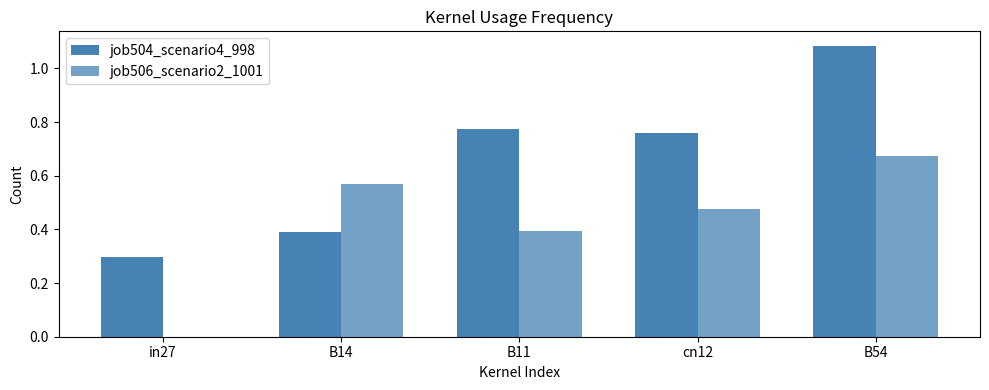

Count the number of categories in the chart.

5